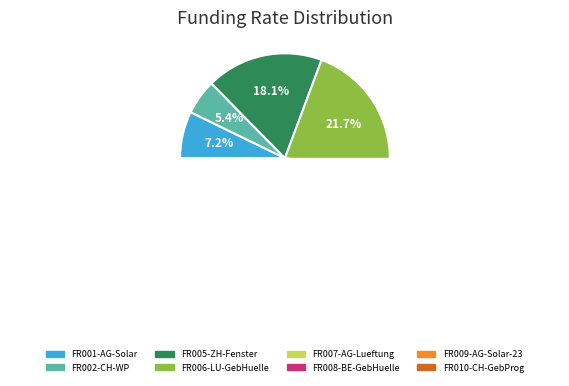

What is the ratio of the value at FR010-CH-GebProg to the value at FR009-AG-Solar-23?

1.8